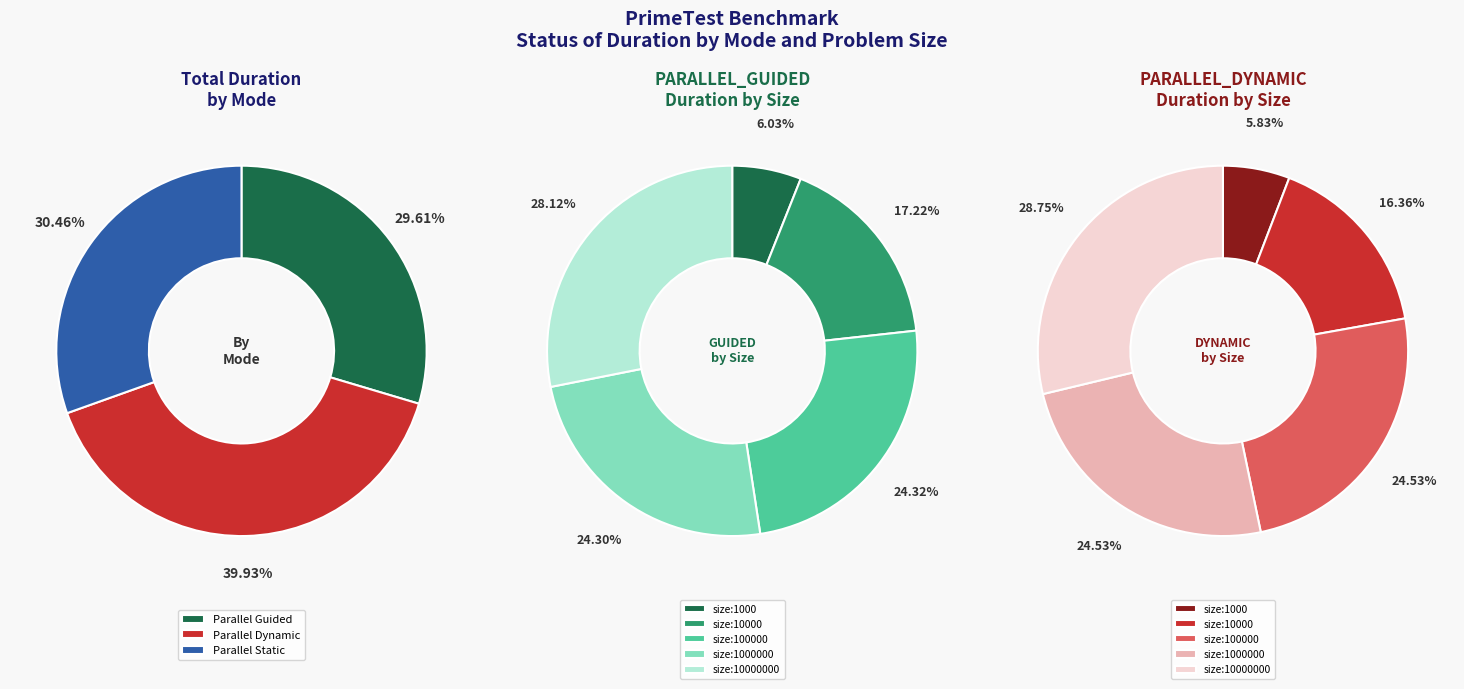

How many slices are in this pie chart?

5